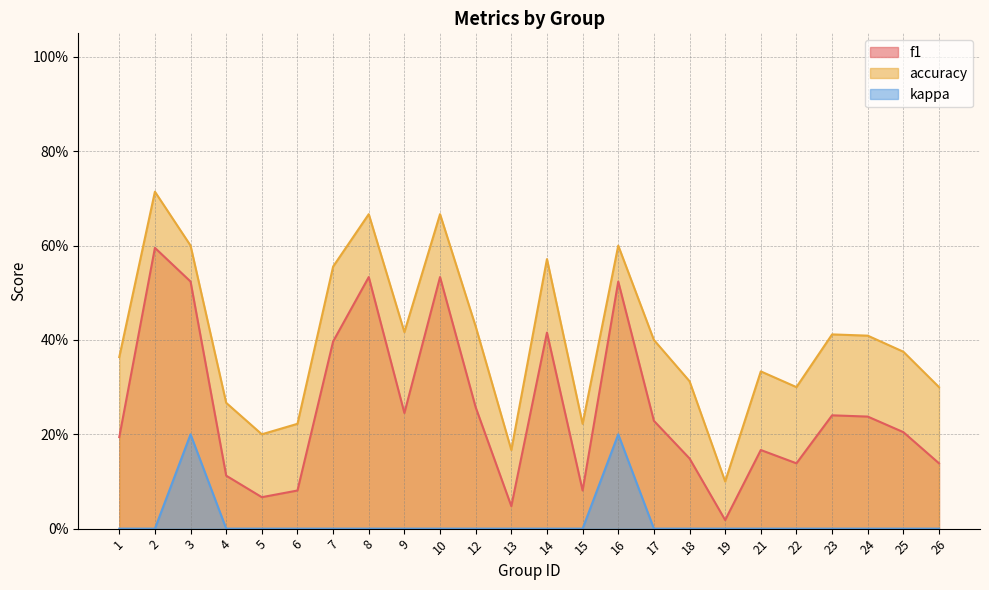

At which label does f1 reach its minimum?

19